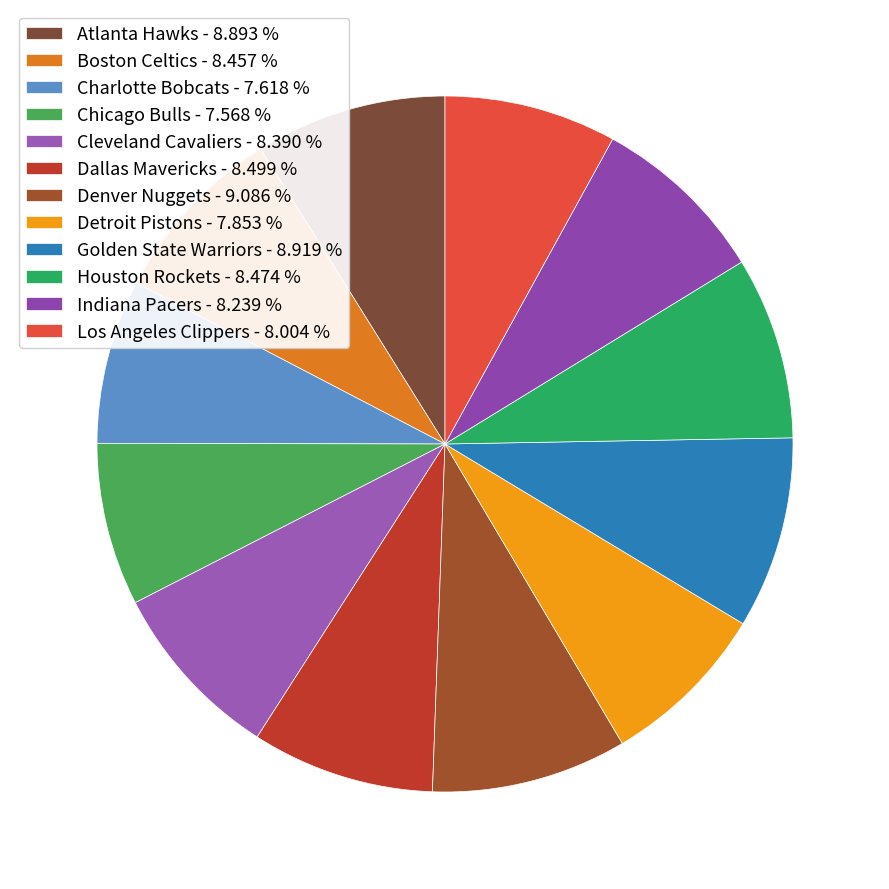

To the nearest percent, what is the difference between the largest and smallest slice percentages?

2%